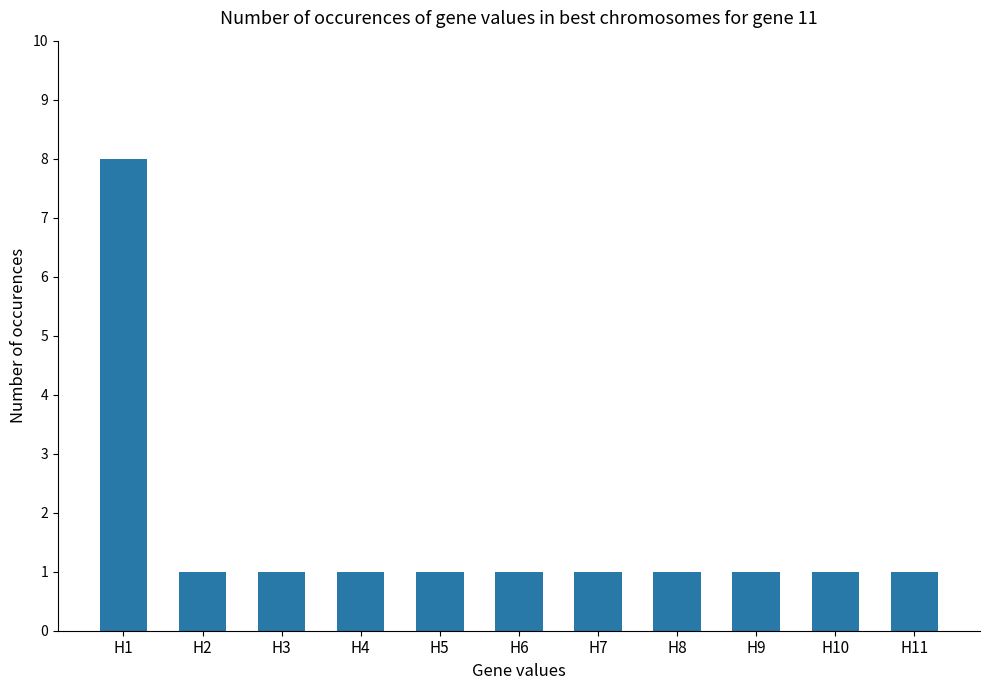

Count the number of data series in this chart.

1